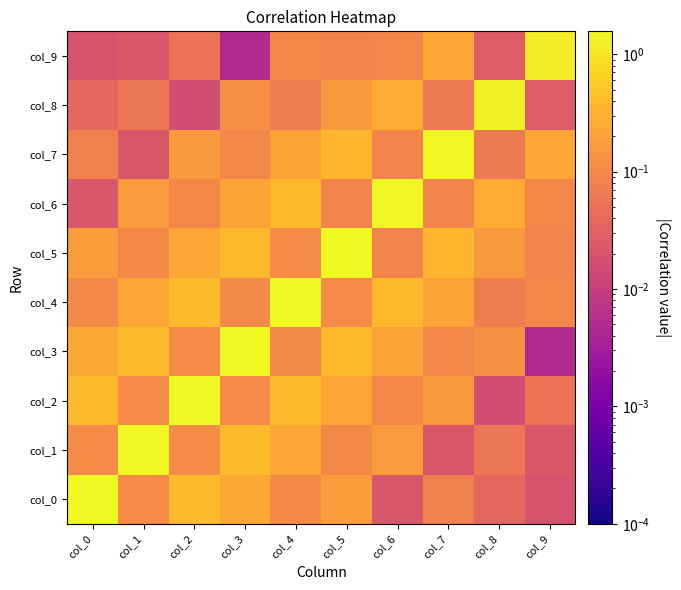

Which has a higher value, col_2 or col_9?

col_2